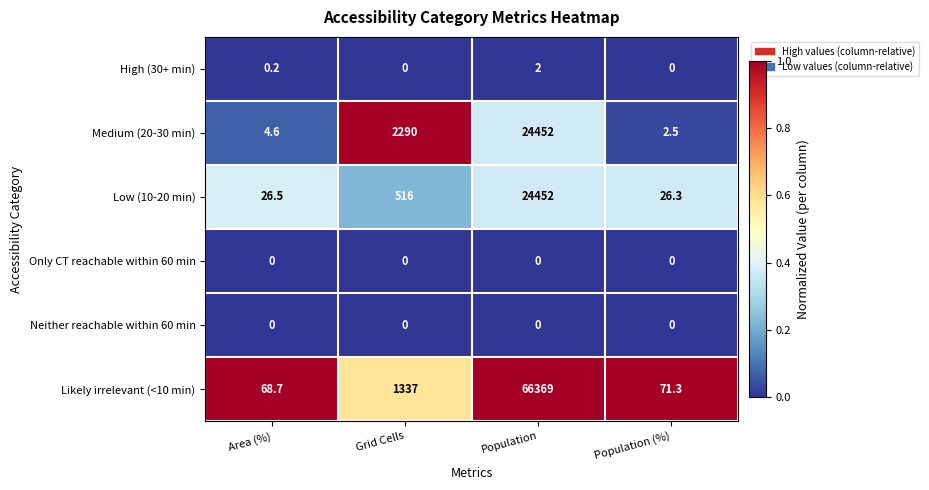

Which series has the largest range (max minus min)?

Likely irrelevant (<10 min)